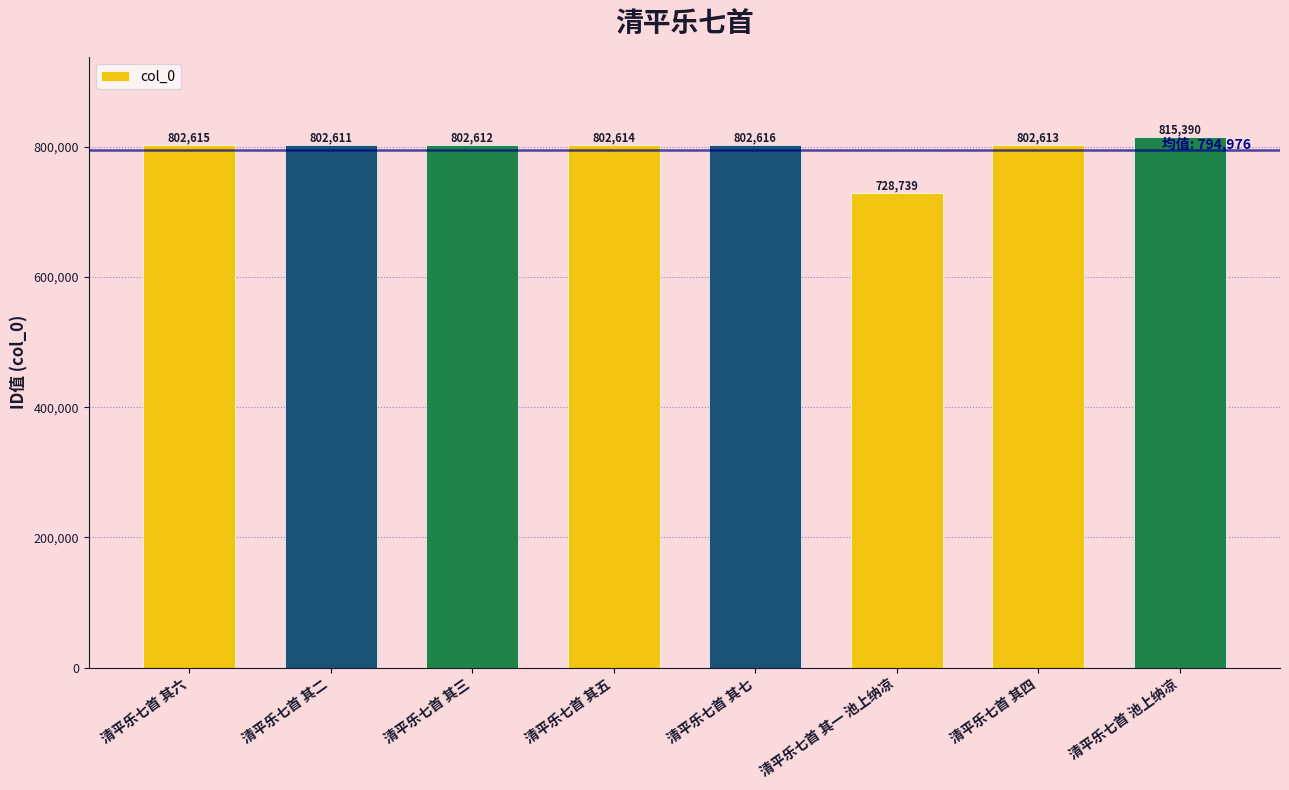

Reading left to right, transcribe all the data shown in this chart.

802615	802611	802612	802614	802616	728739	802613	815390